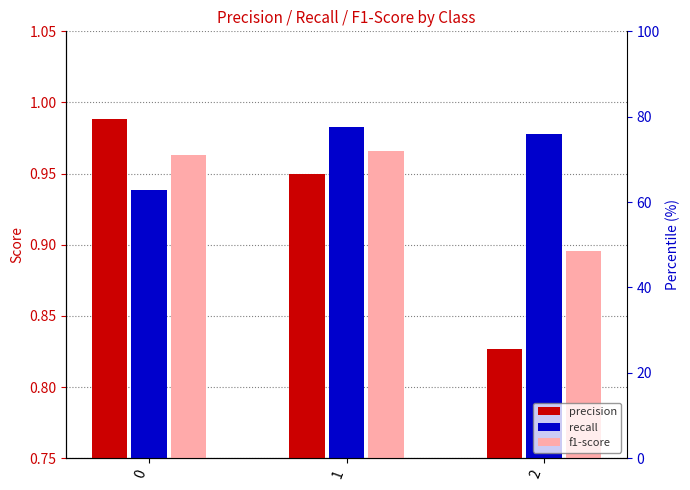

How many recall values are between 0 and 1?

3